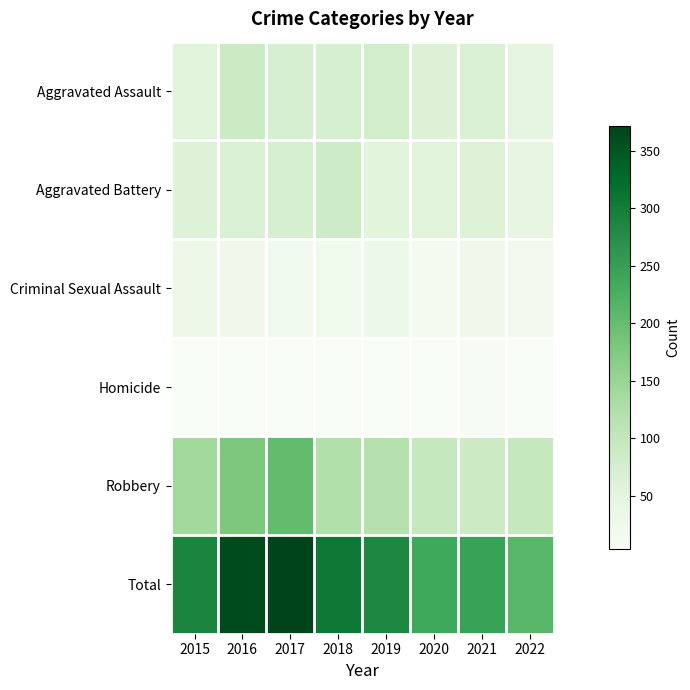

Which series has the largest total across all categories?

Total